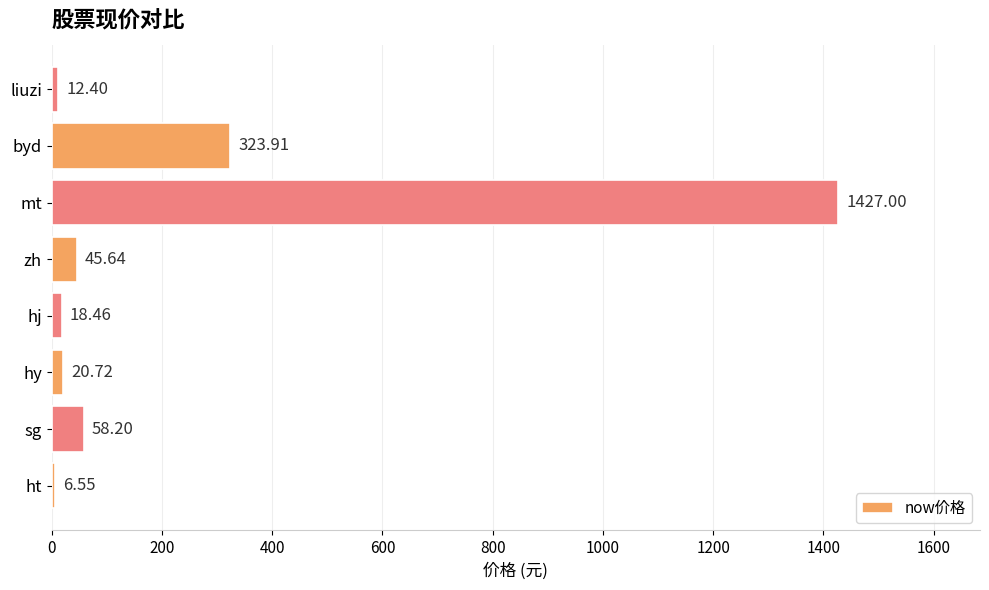

At which category does the chart reach its minimum across all series?

ht